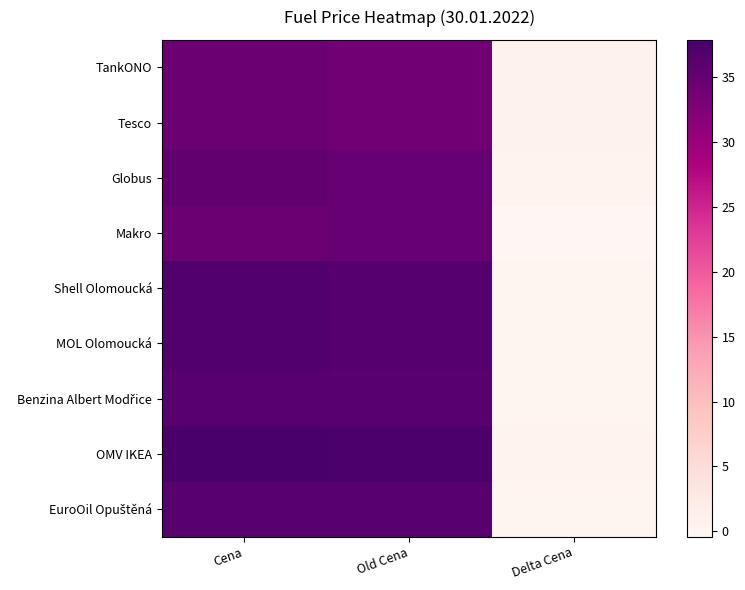

Which series changed the most between Cena and Delta Cena?

OMV IKEA